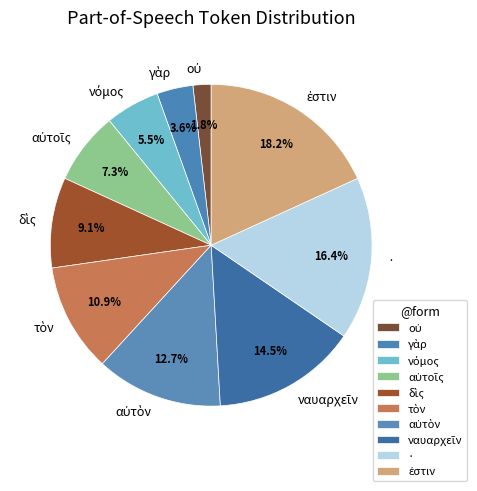

Is there a majority slice in this chart?

No